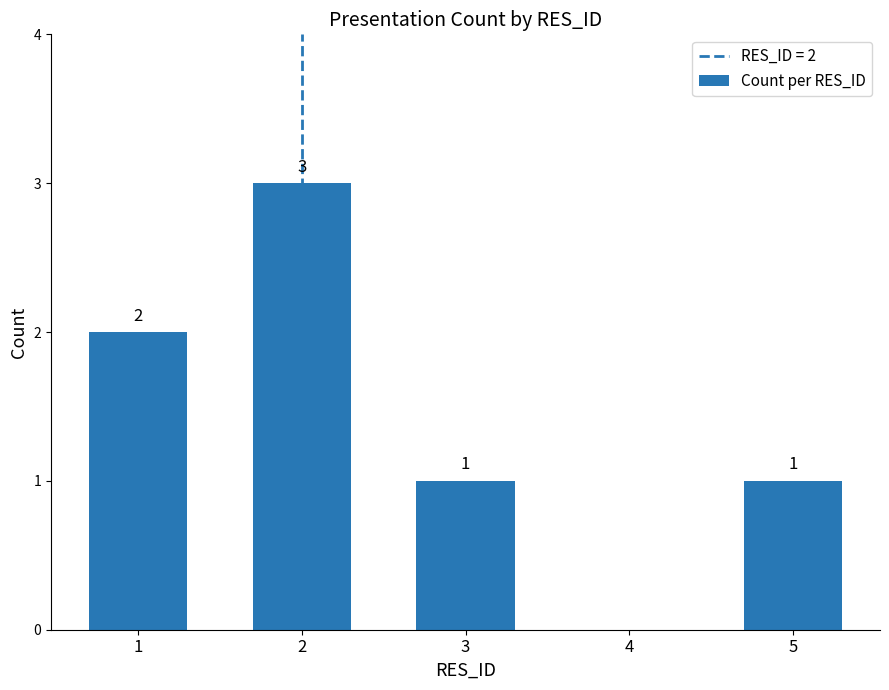

Reading left to right, transcribe all the data shown in this chart.

1=2	2=3	3=1	5=1